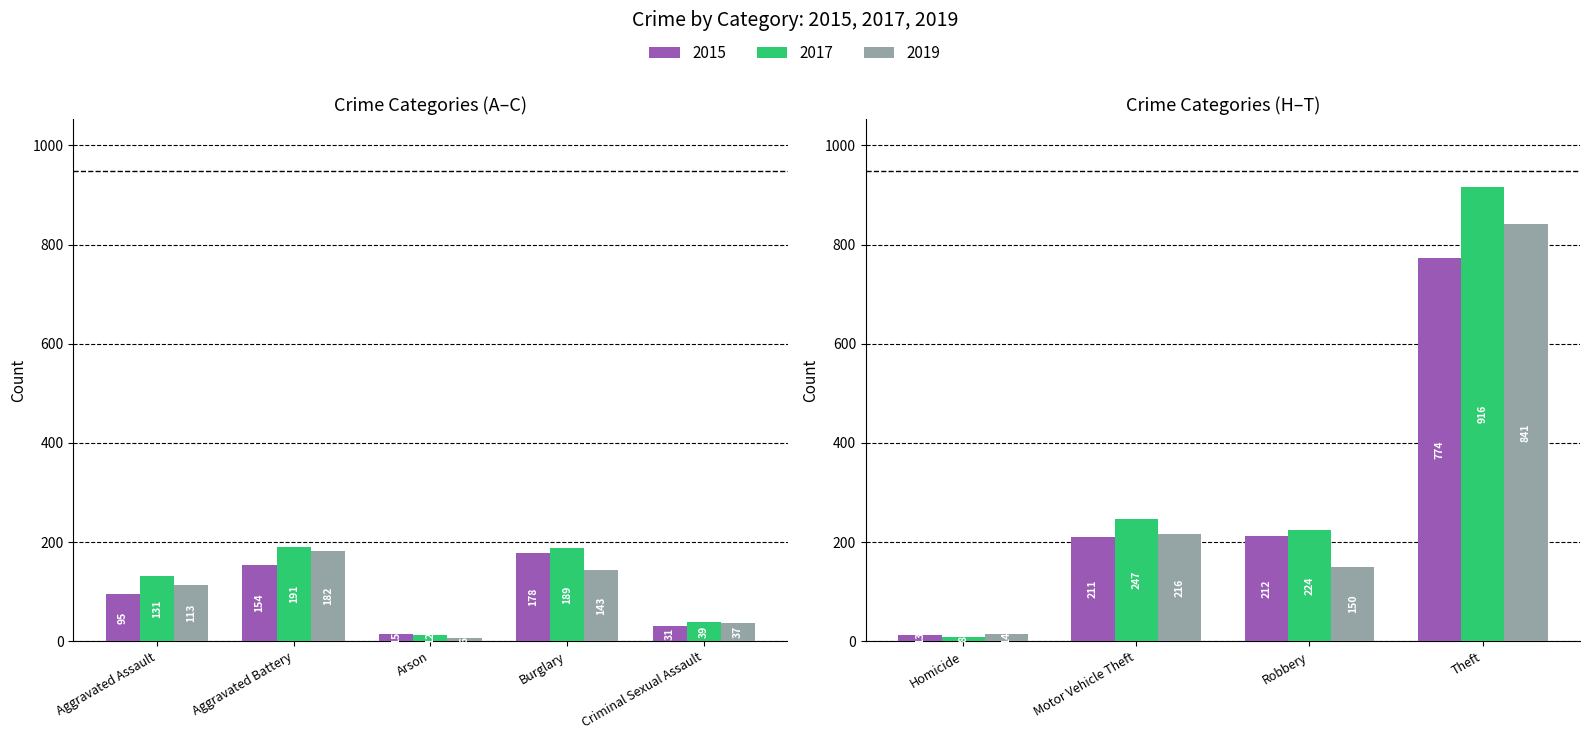

Reading left to right, what are all the values shown in this chart?

2015: 95	154	15	178	31	13	211	212	774
2017: 131	191	12	189	39	8	247	224	916
2019: 113	182	6	143	37	14	216	150	841